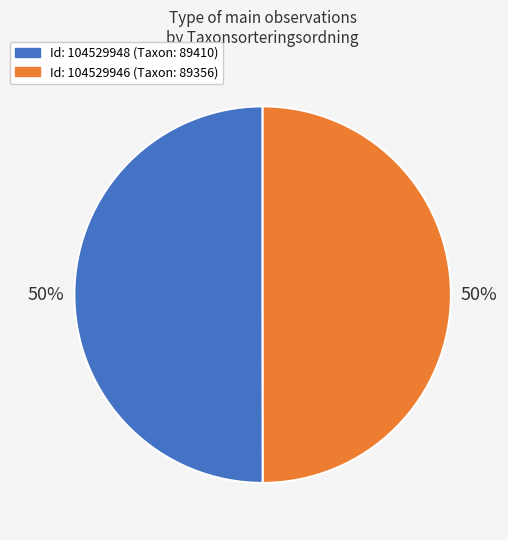

Count the number of slices in the pie.

2